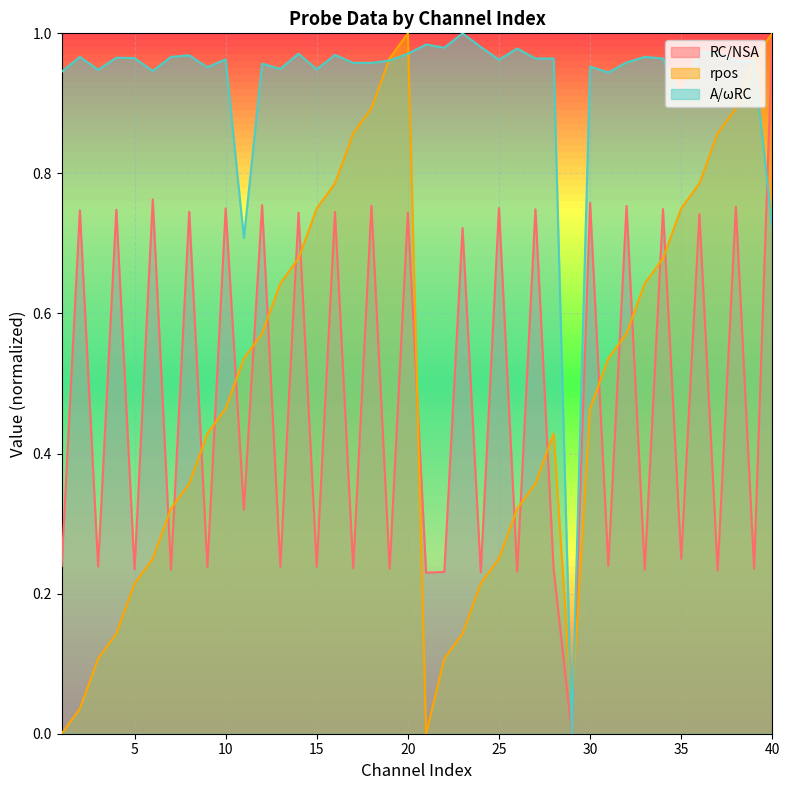

True or false: A_over_RC has a value of -0.5 at 29.

False